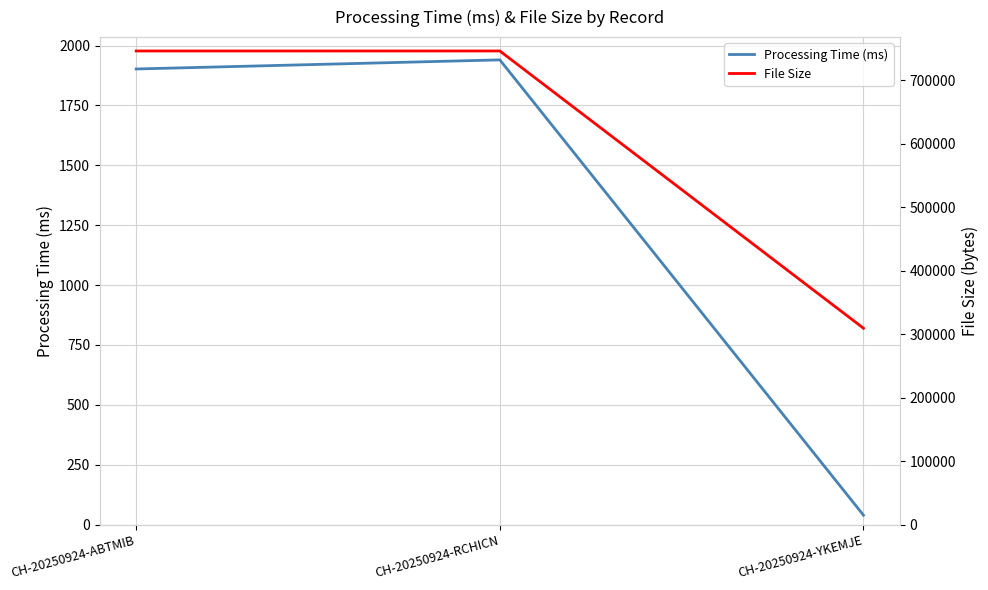

What is the spread (max minus min) of values at CH-20250924-YKEMJE?

309100